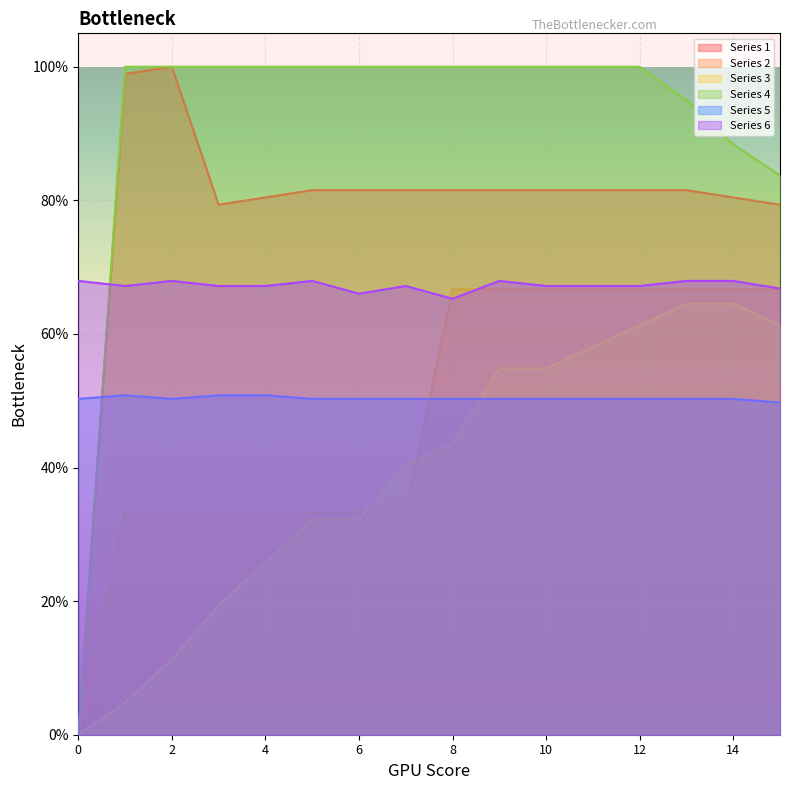

What is the sum of the Series 2 values at 9 and 7?

1.0